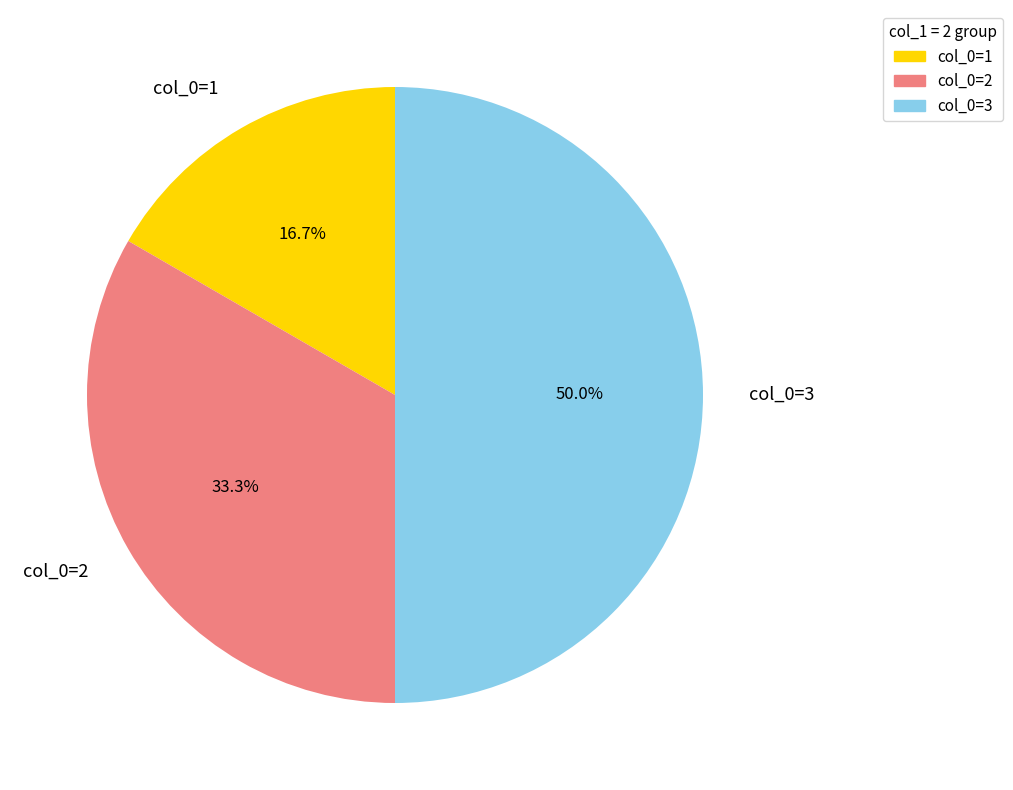

To the nearest percent, what is the average slice percentage?

33%